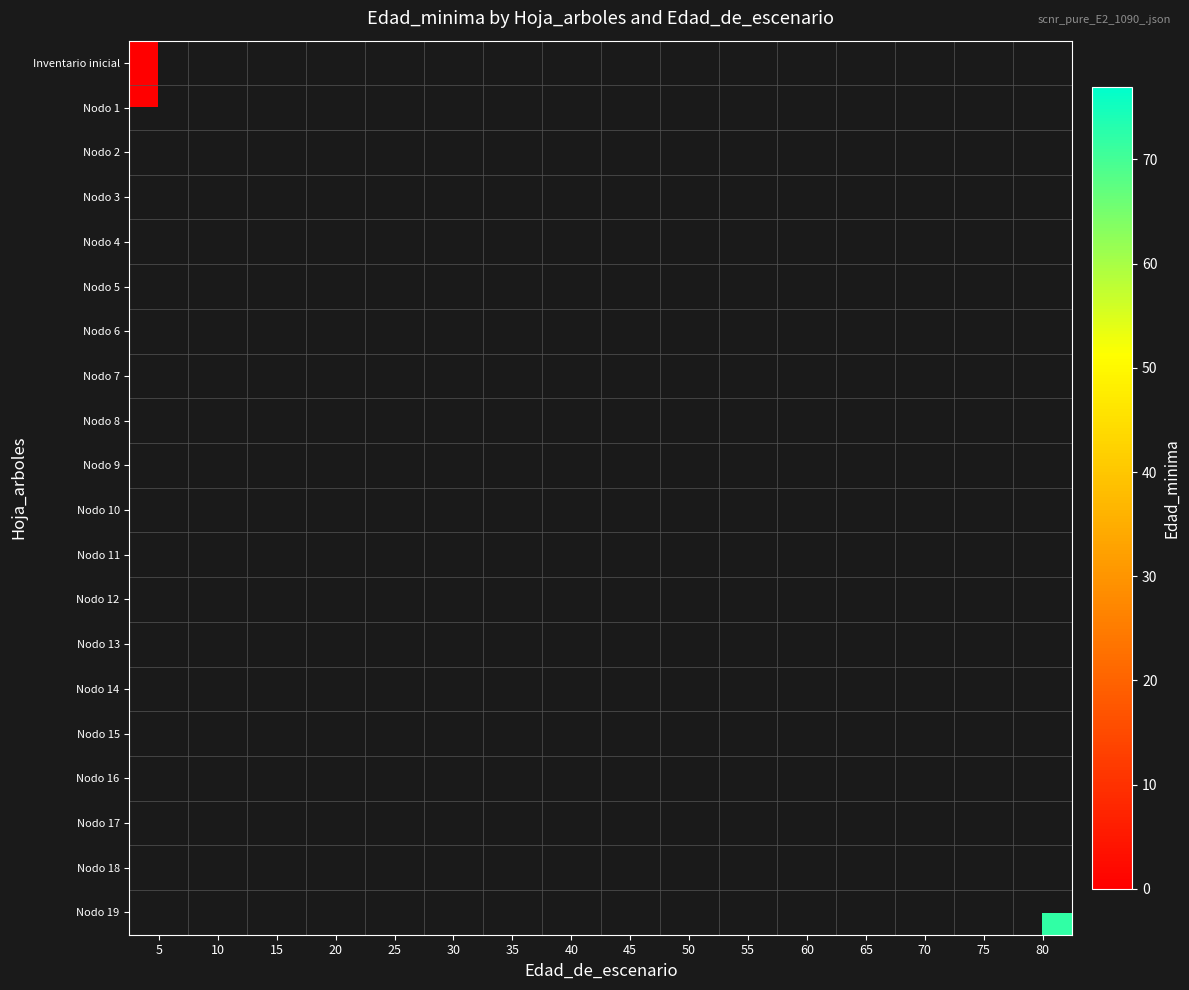

At which category does the chart reach its minimum across all series?

5